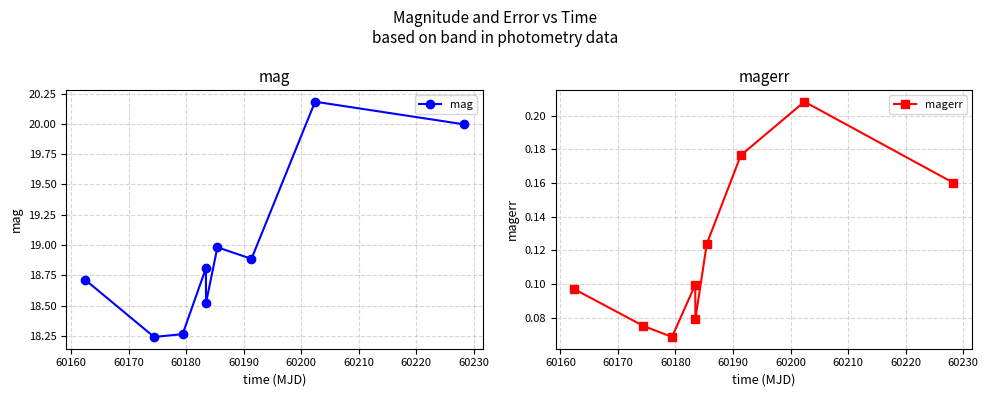

How many interior local peaks does the mag series have?

3